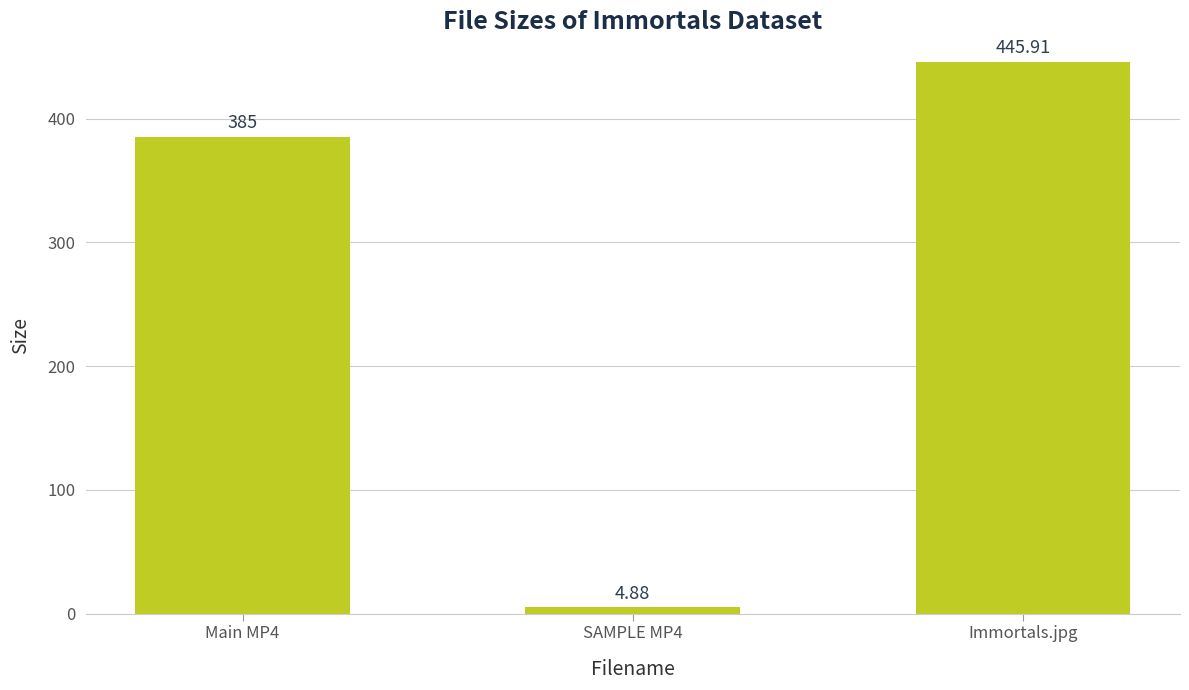

What is the sum of the values at Main MP4 and Immortals.jpg?

830.9